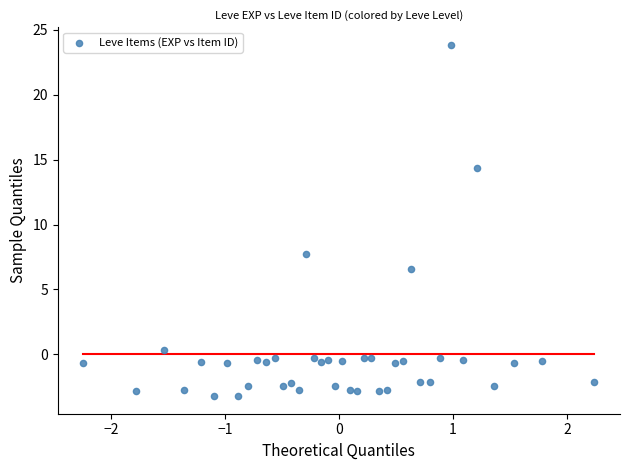

What Y value in the scatter plot is closest to 10?

7.7